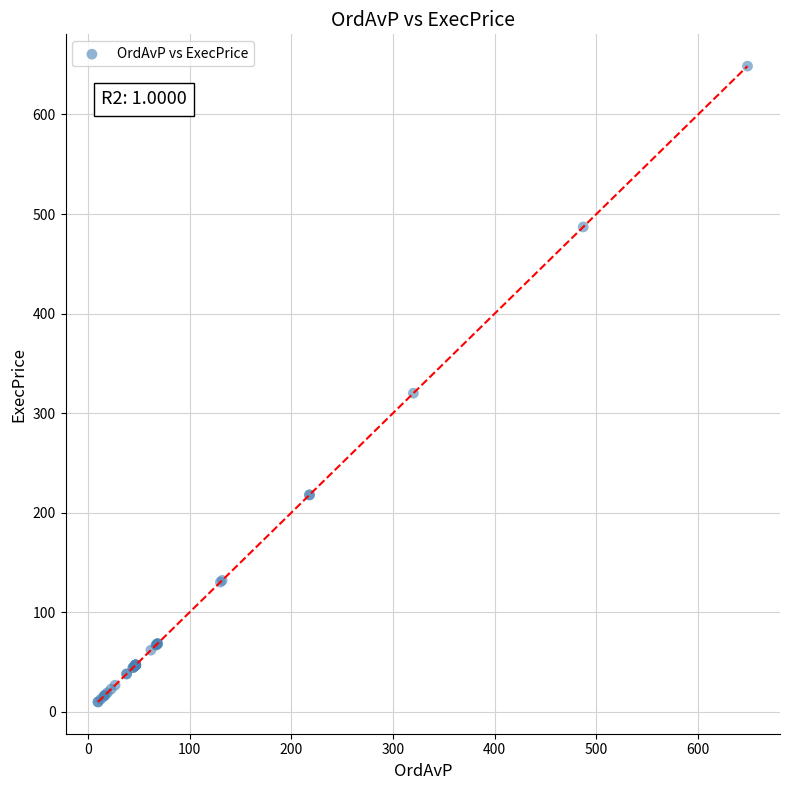

What Y value in the scatter plot is closest to 329?

320.0